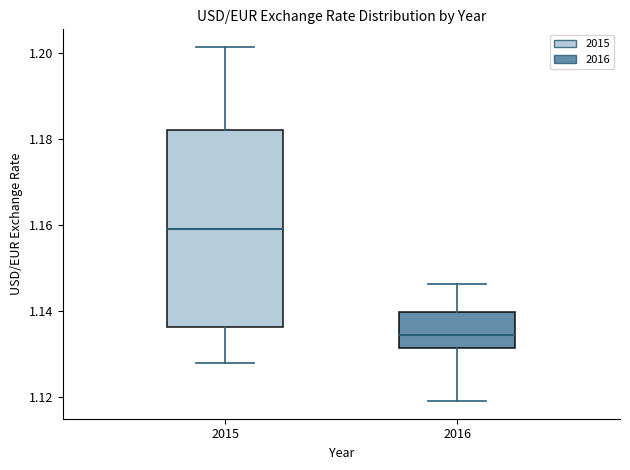

Reading left to right, read every box against the y-axis: the position of its median line, the range the box covers, and the ends of its whiskers. The values are not printed on the chart, so give them approximately, as read against the axis.

2015: median 1.160, box 1.136 to 1.182, whiskers 1.128 to 1.202
2016: median 1.134, box 1.132 to 1.140, whiskers 1.120 to 1.146